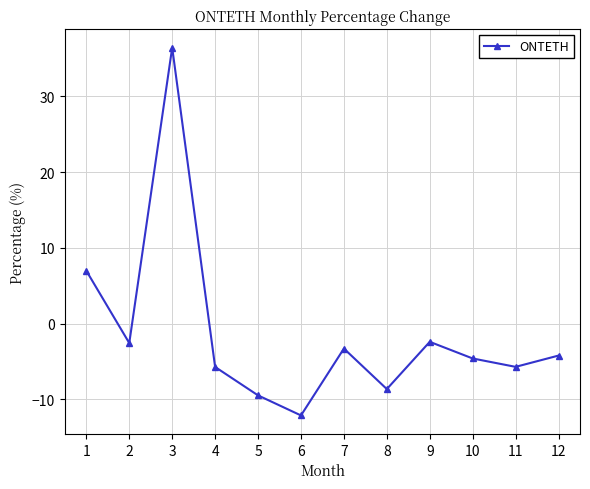

What is the change in value from 1 to 2?

-9.5